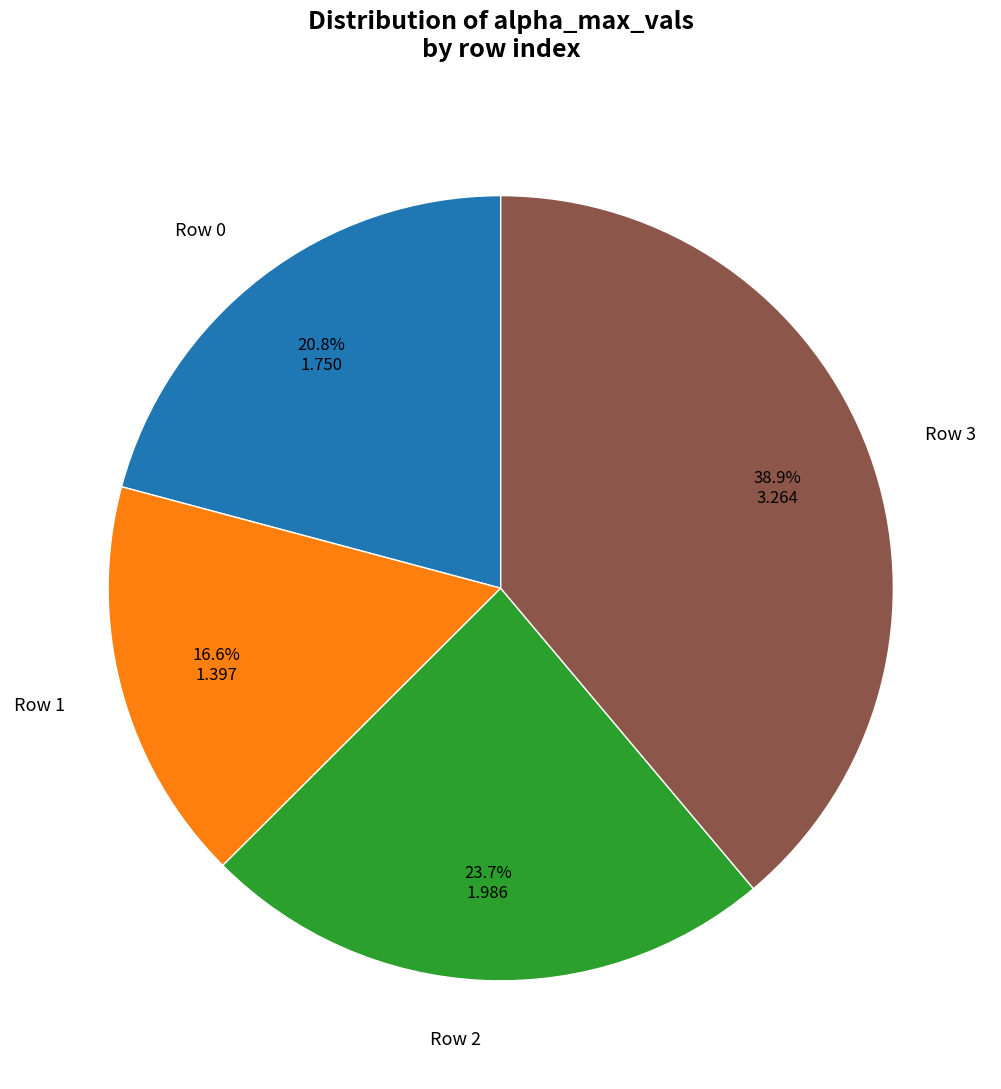

Rank the categories by value from highest to lowest.

Row 3, Row 2, Row 0, Row 1